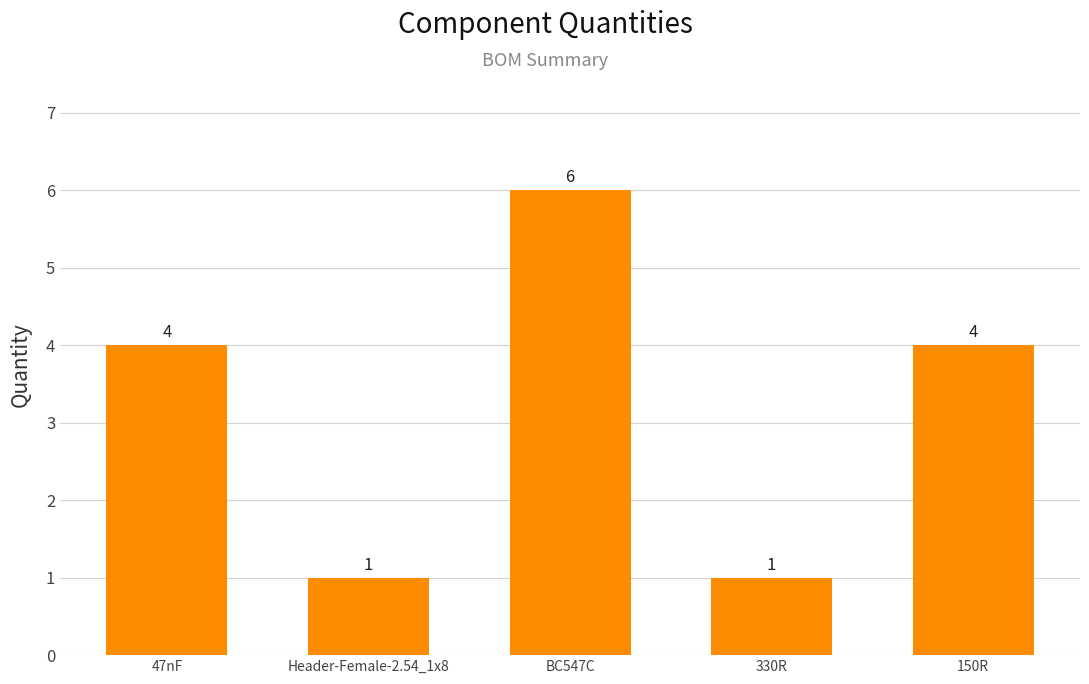

What is the value of the 4th bar from the left?

1